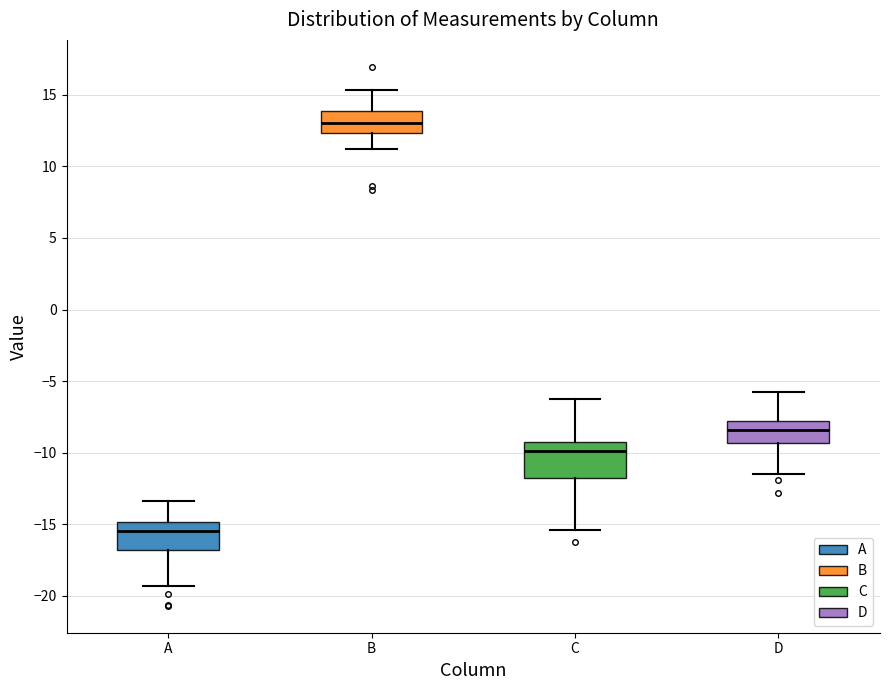

Where is the lower edge of the box for C on the y-axis? The values are not printed on the chart, so give them approximately, as read against the axis.

-11.5